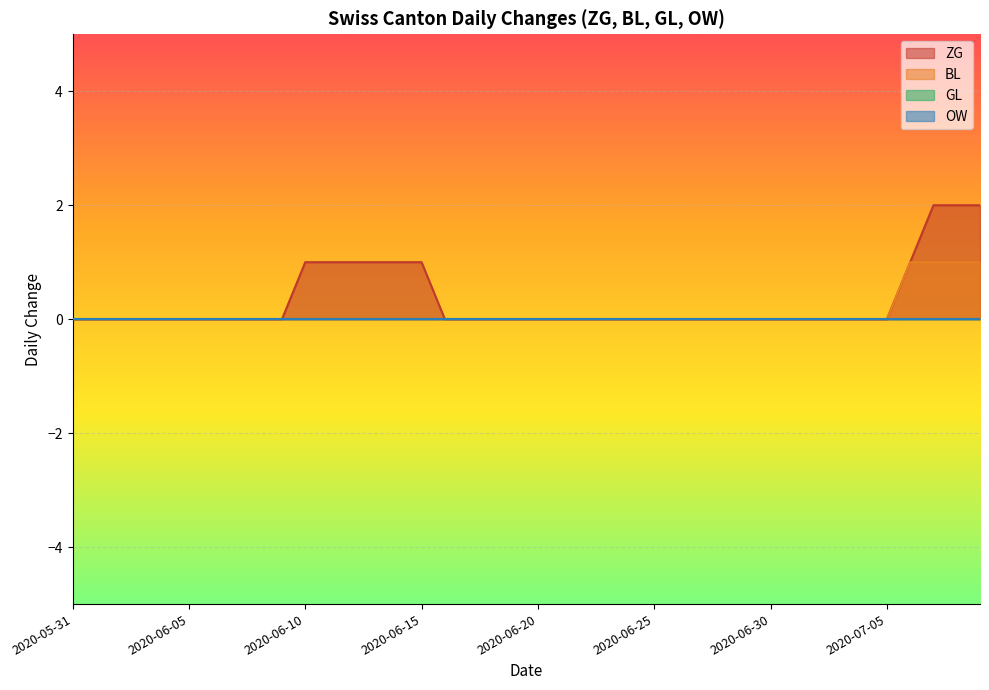

Which series has the largest total across all categories?

ZG